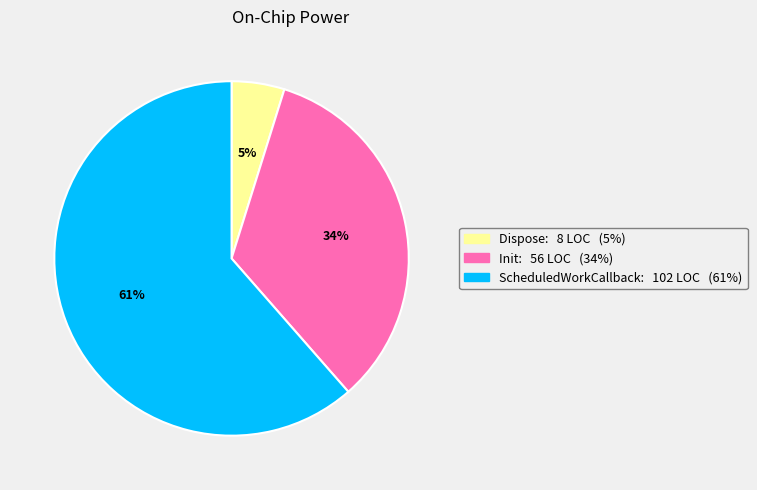

Which category has the smallest portion of the pie?

Dispose